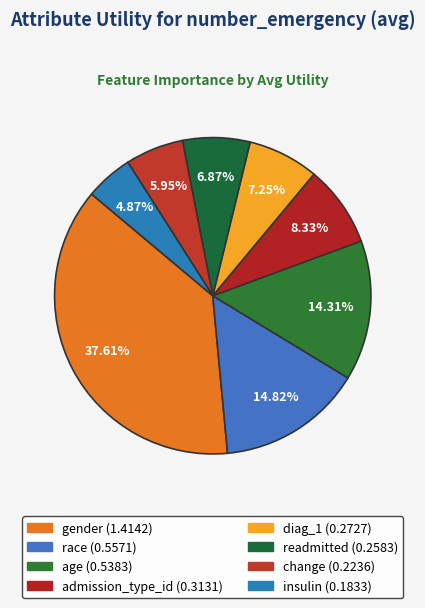

To the nearest percent, what is the combined percentage of readmitted and insulin?

12%